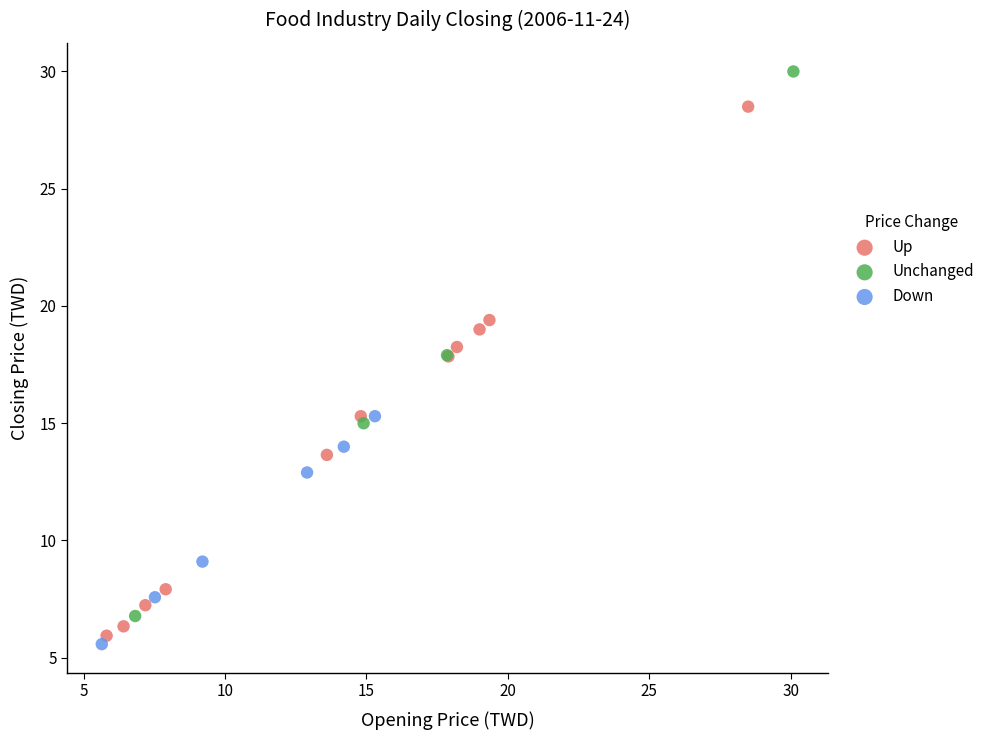

Which series reaches the maximum Y coordinate?

Unchanged